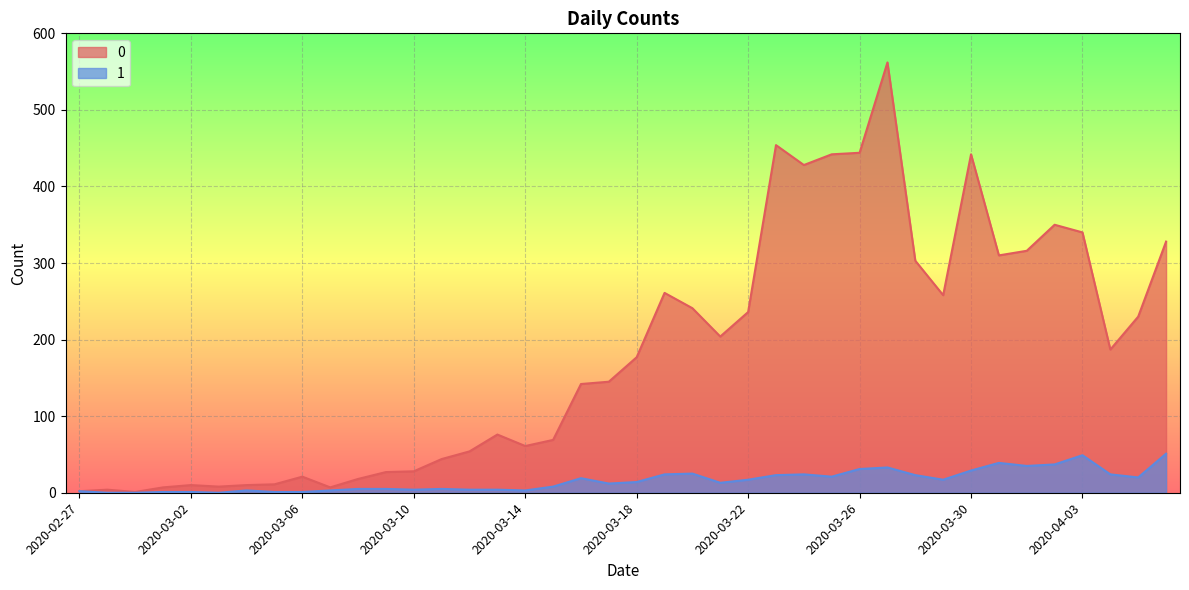

What is the maximum value for 0?

562